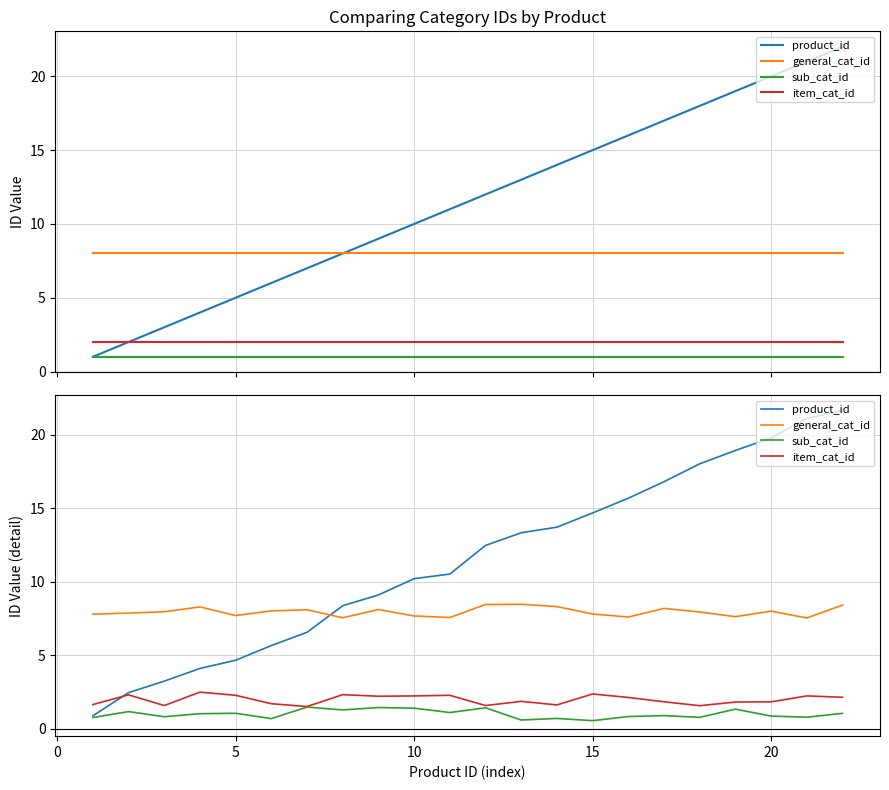

True or false: sub_cat_id and item_cat_id intersect in this chart.

False